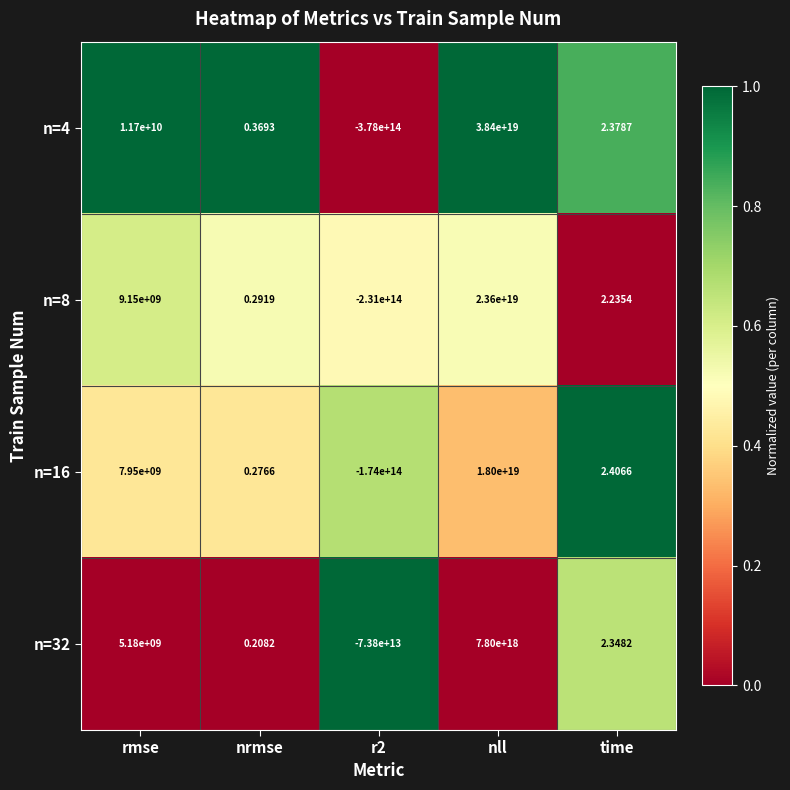

How many distinct data groups are displayed?

4